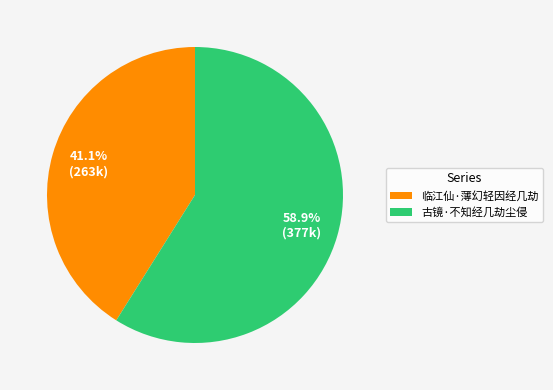

What percentage is the 古镜·不知经几劫尘侵 slice, to the nearest percent?

59%